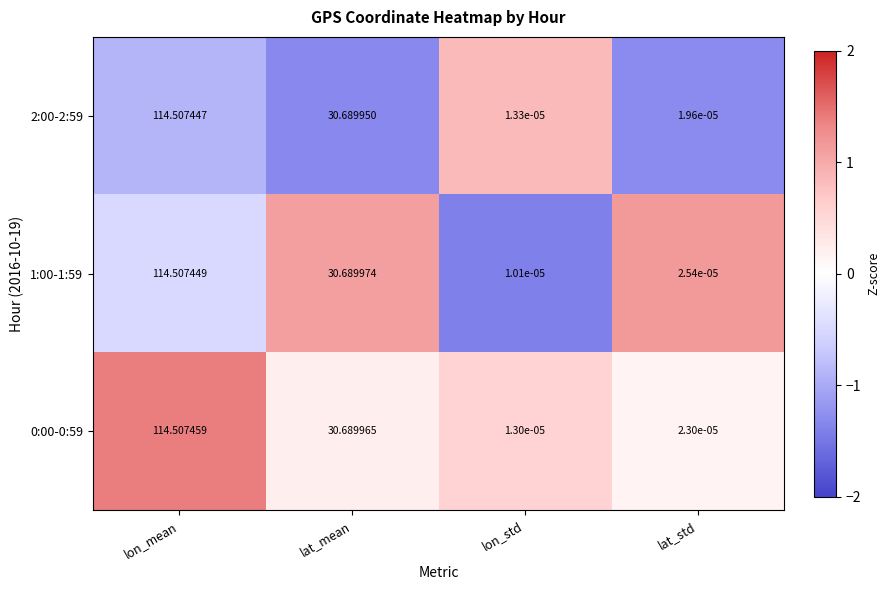

Where is 2:00-2:59 nearest to the value 57?

lat_mean